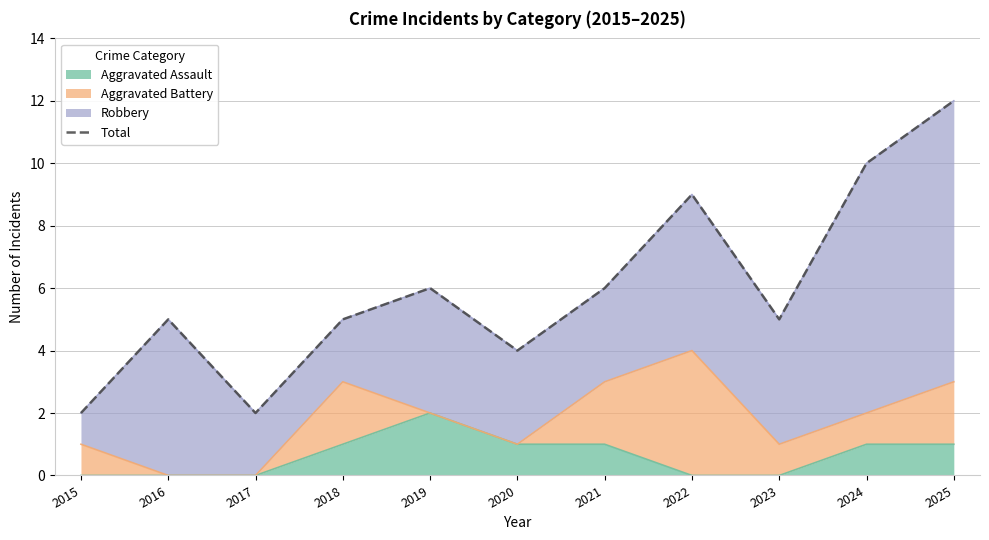

What is the difference between the values at 2020 and 2018?

1